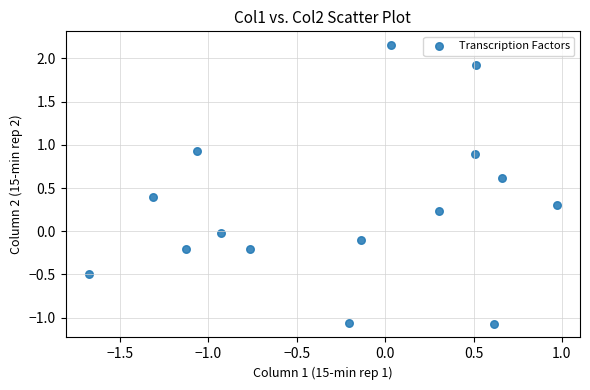

What is the range of X values (max minus min)?

2.6